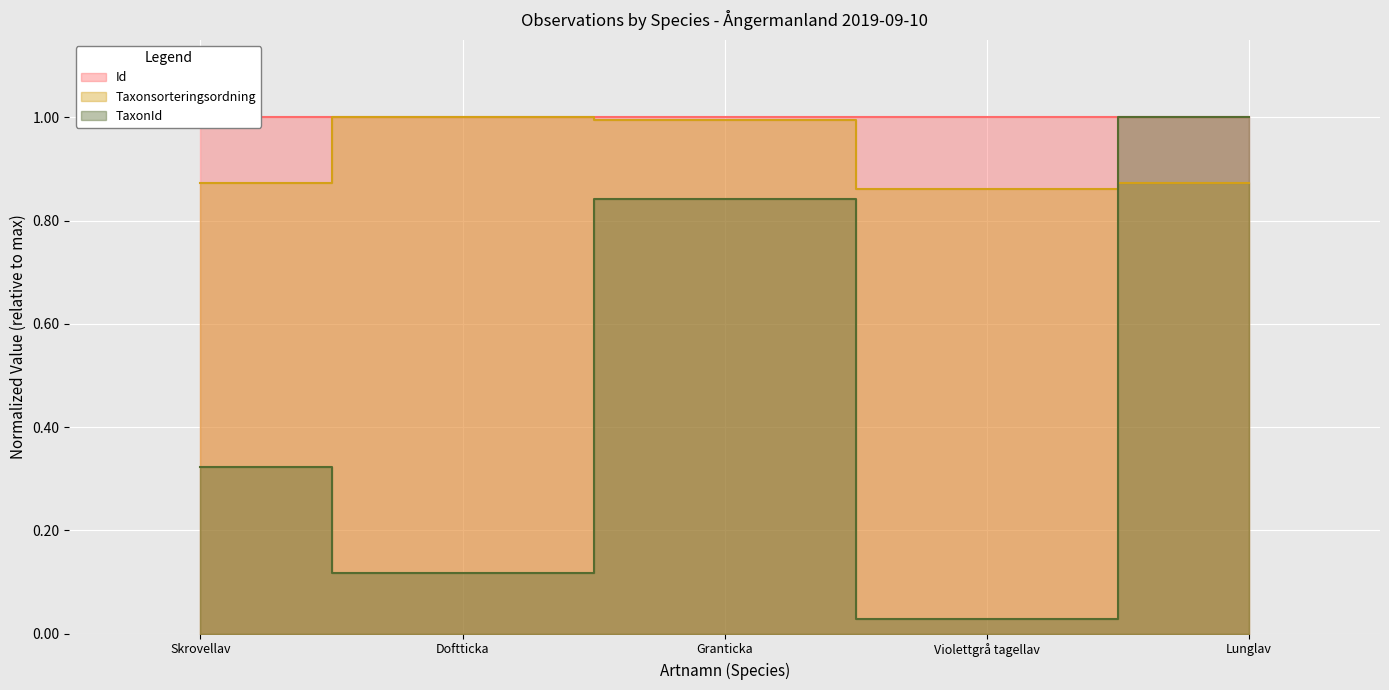

The TaxonId series shows 0.3 at Skrovellav. True or false?

True